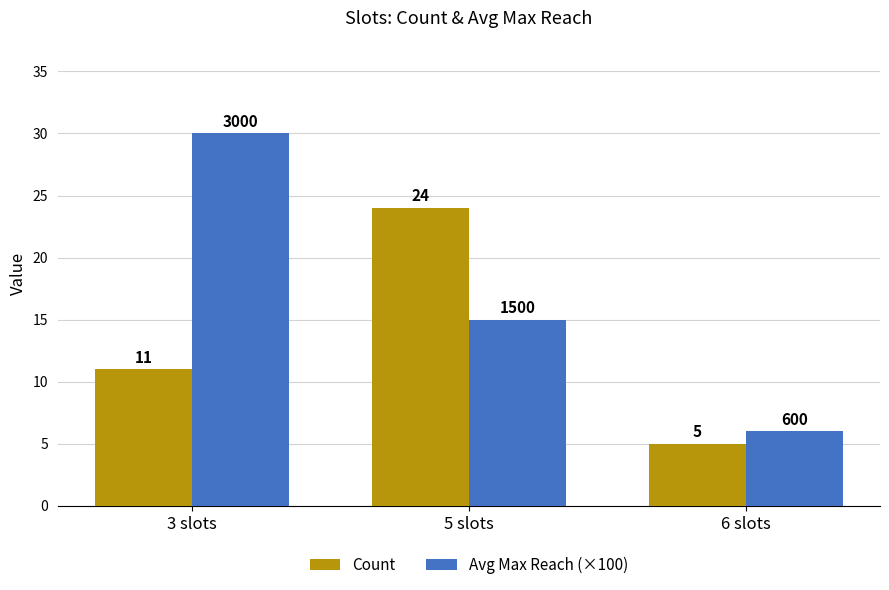

At which label is Count closest to 14?

3 slots